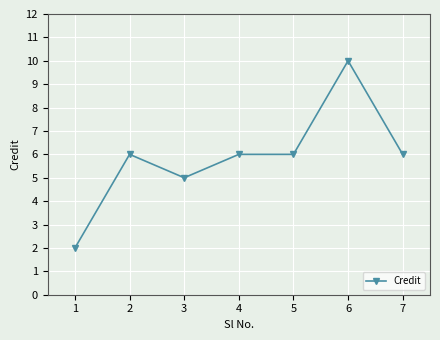

Read the value at 7.

6